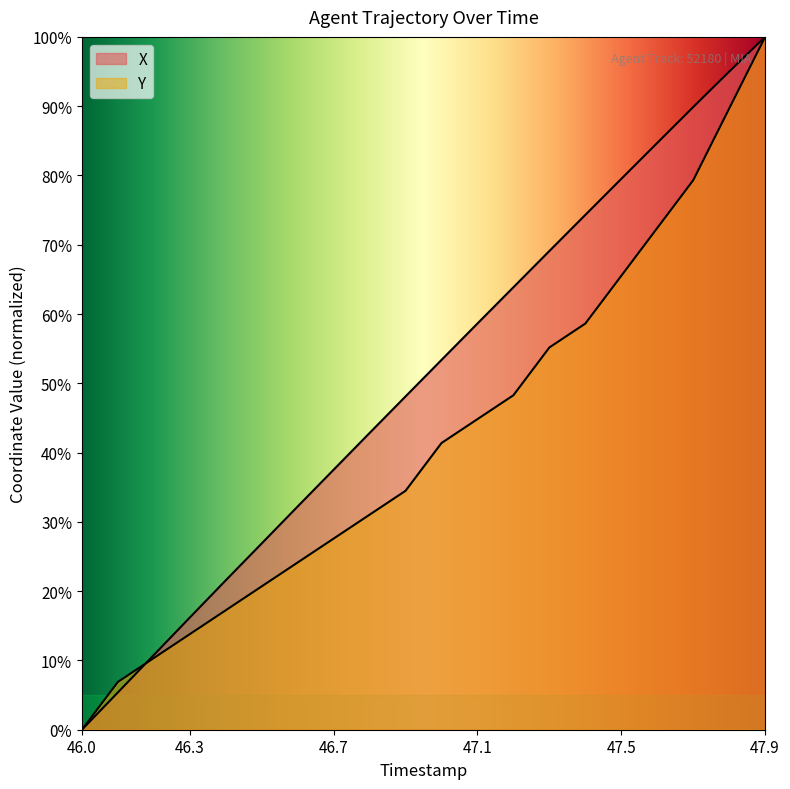

Rank the series by their average value, from highest to lowest.

X, Y